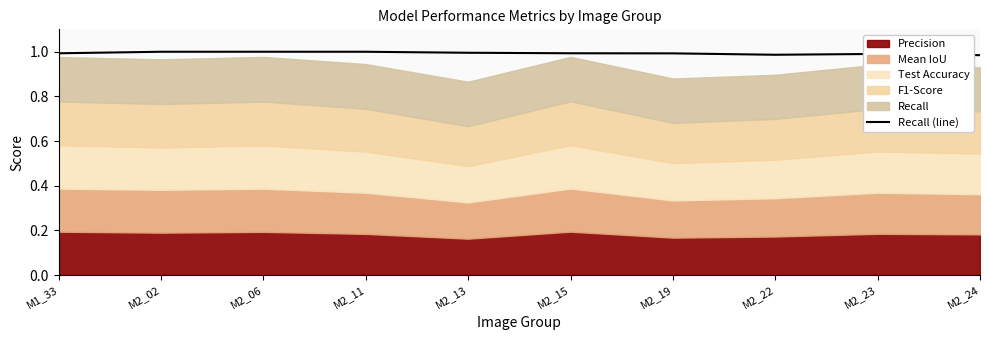

What position from the right is M2_22?

3